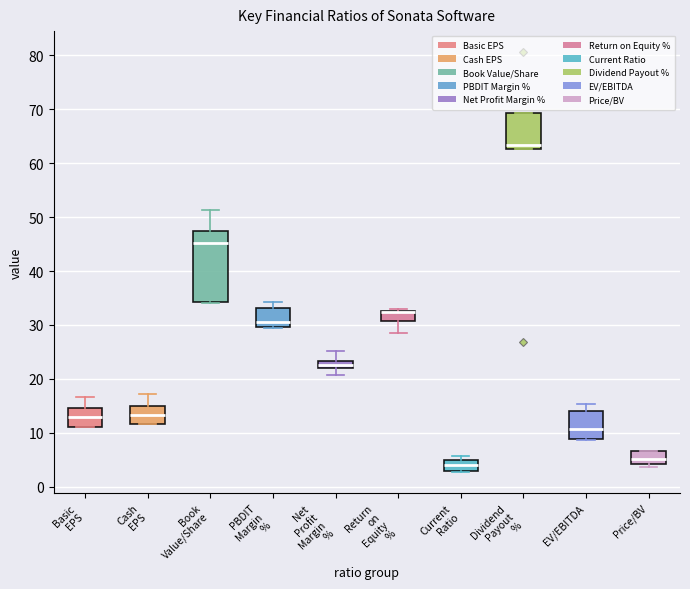

Which box is the tallest, from its lower edge to its upper edge?

Book Value/Share